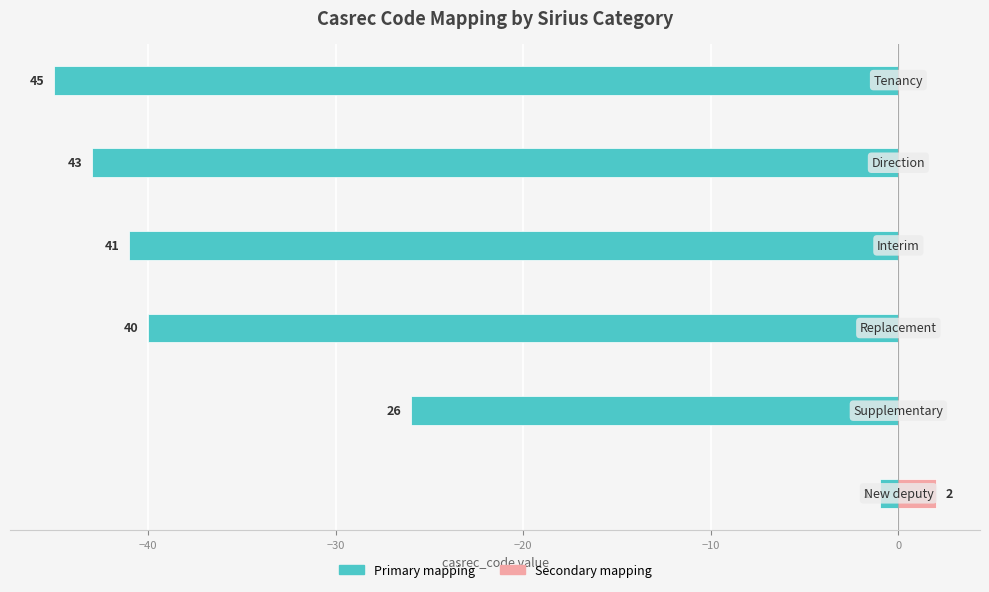

What is the difference between the maximum and second lowest values in the casrec_code (secondary) series?

2